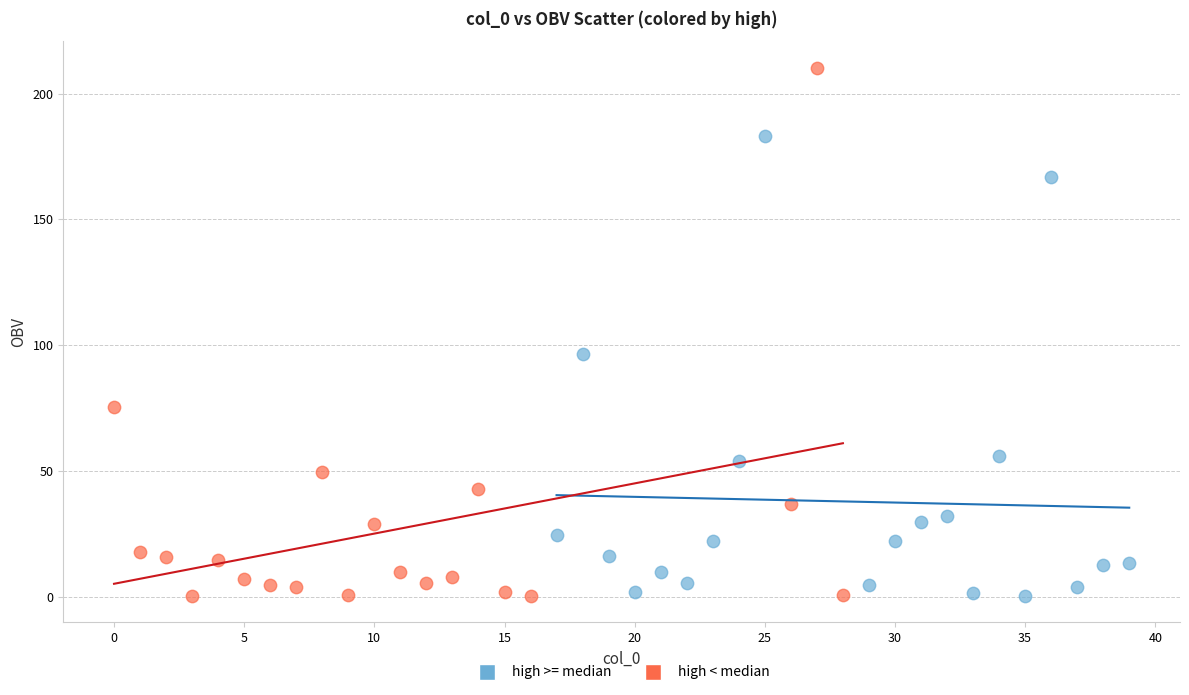

Which series has the largest Y range (max minus min)?

high < median